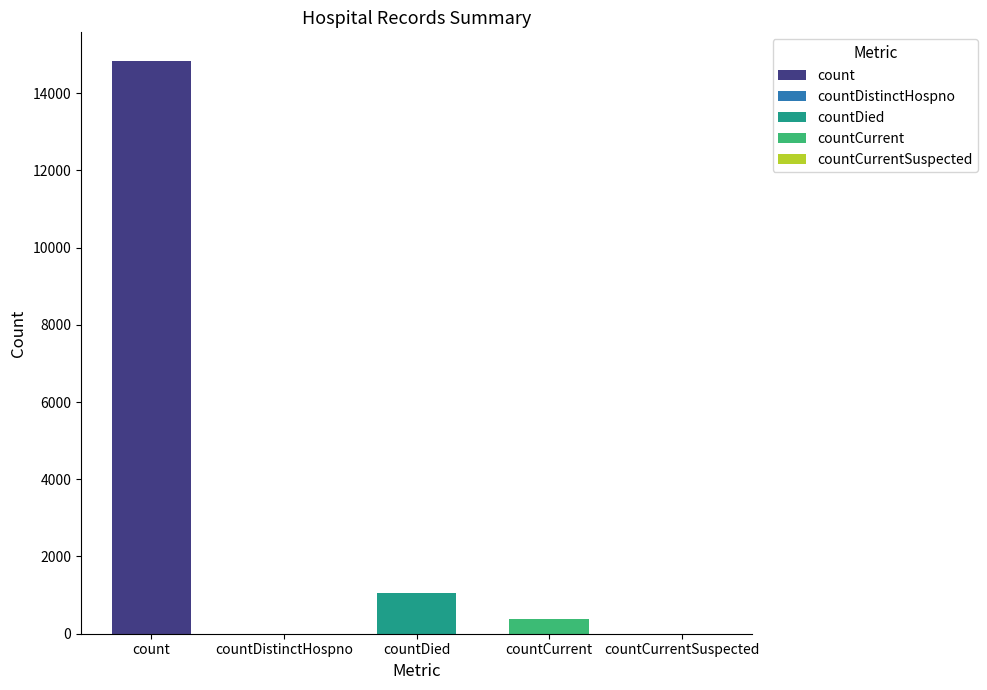

How many values are above zero?

3